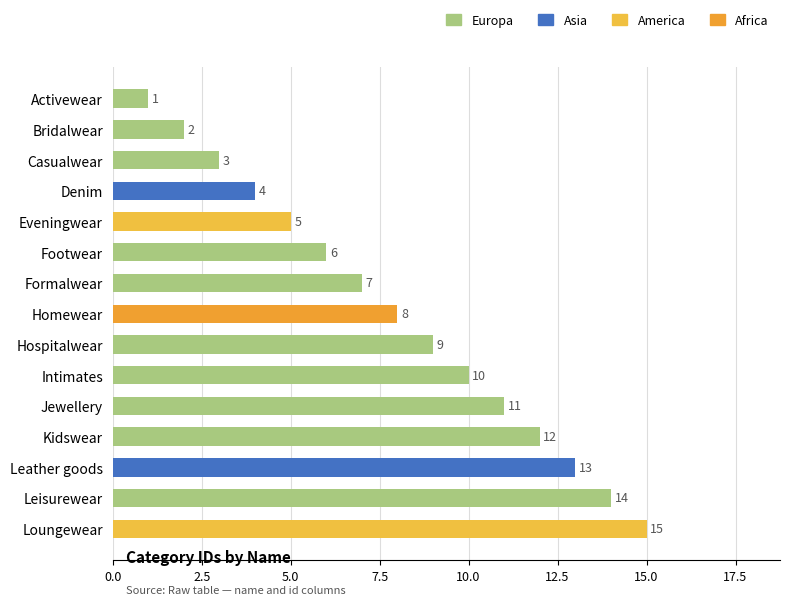

Does the chart contain stacked bars?

No